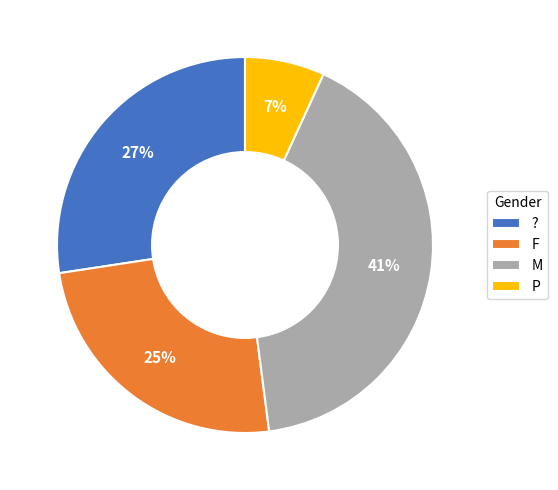

Combined, do M and F account for over 50%?

Yes